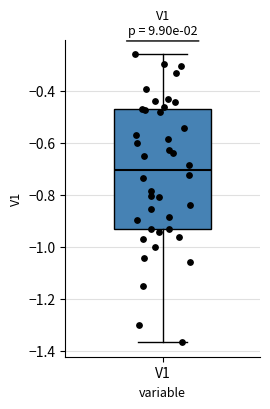

Where does the upper whisker of the box for V1 end on the y-axis? The values are not printed on the chart, so give them approximately, as read against the axis.

-0.26